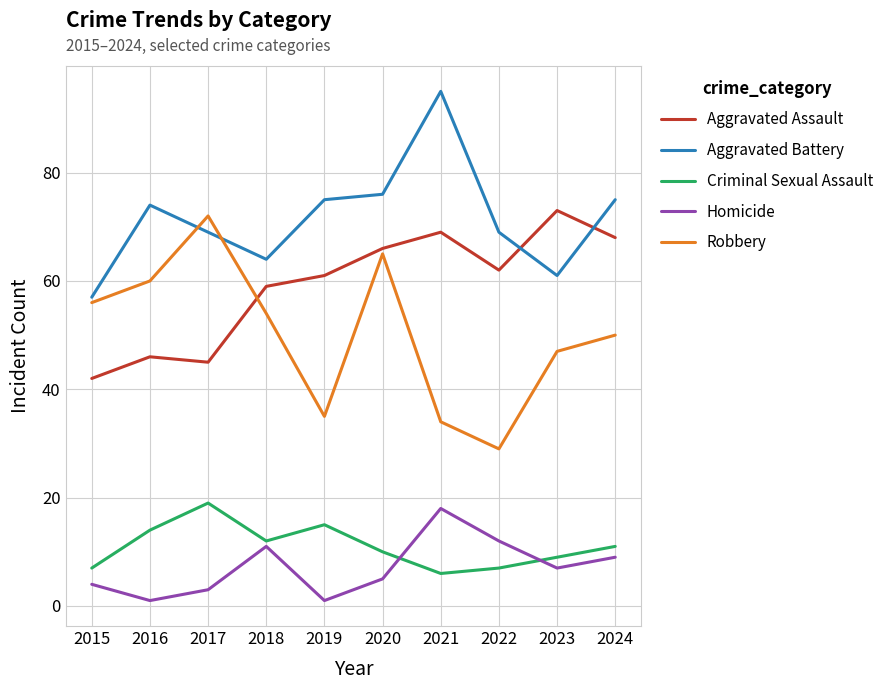

In Homicide, how many points are lower than both neighbors (excluding endpoints)?

3